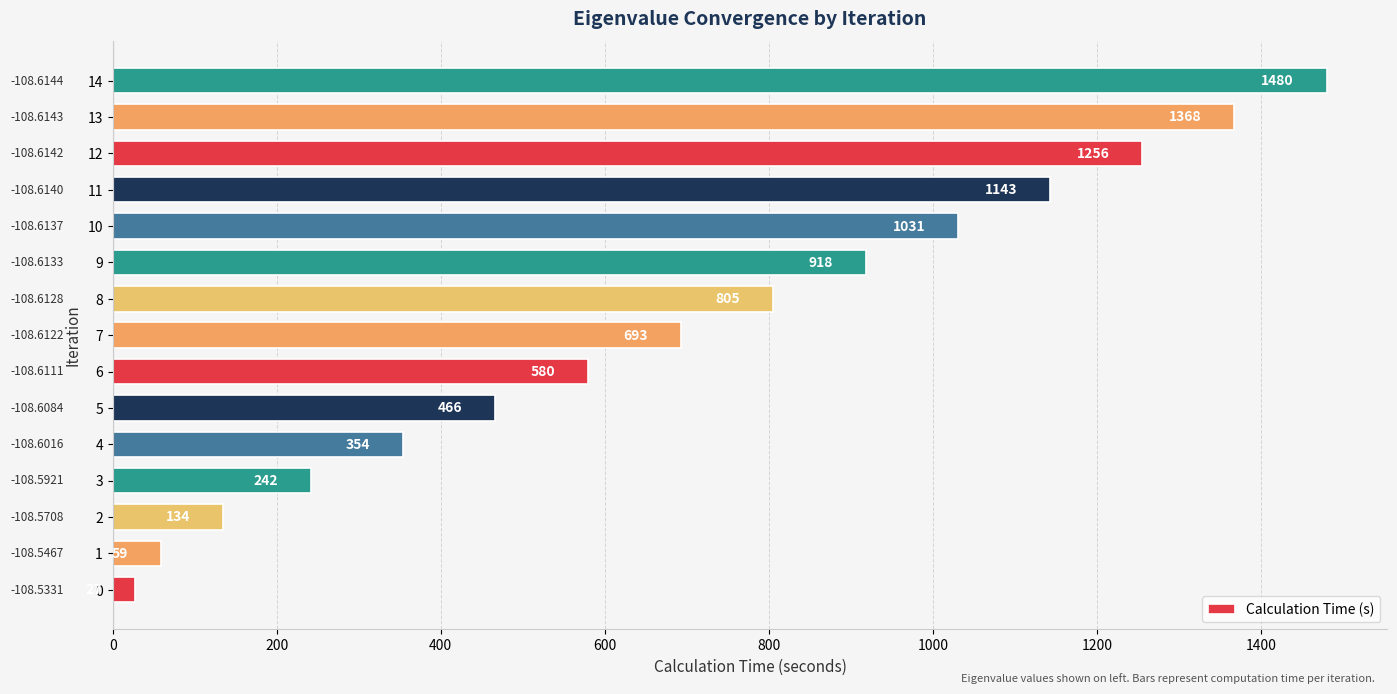

What is the ratio of the value at 7 to the value at 13?

0.5